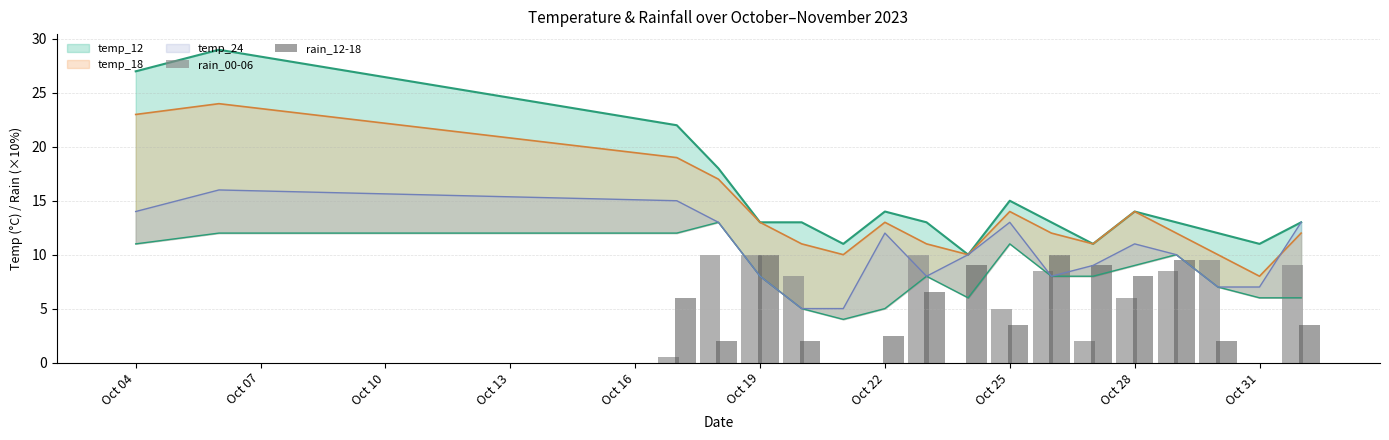

What is the difference between the second highest and second lowest values in the rain_00-06 series?

10.0